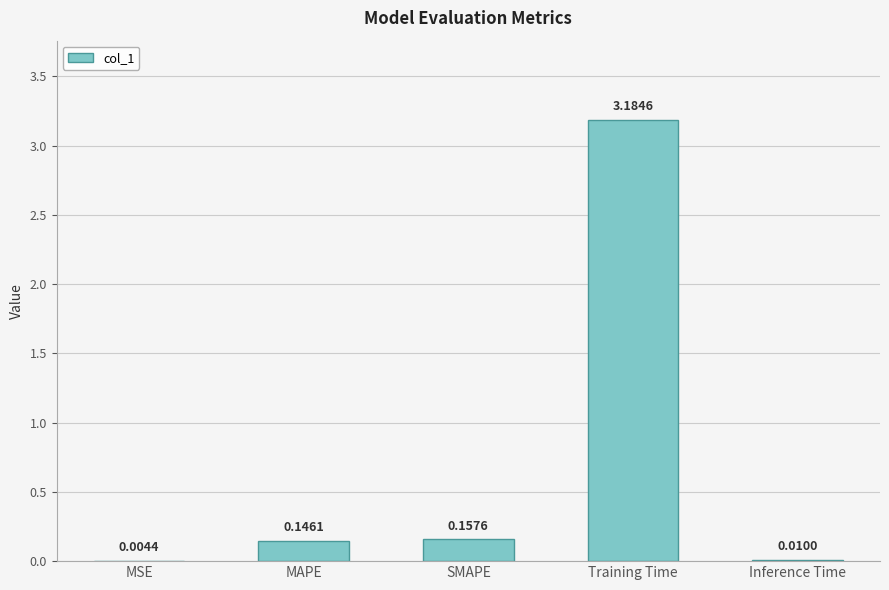

What is the change in value from MAPE to Inference Time?

-0.1